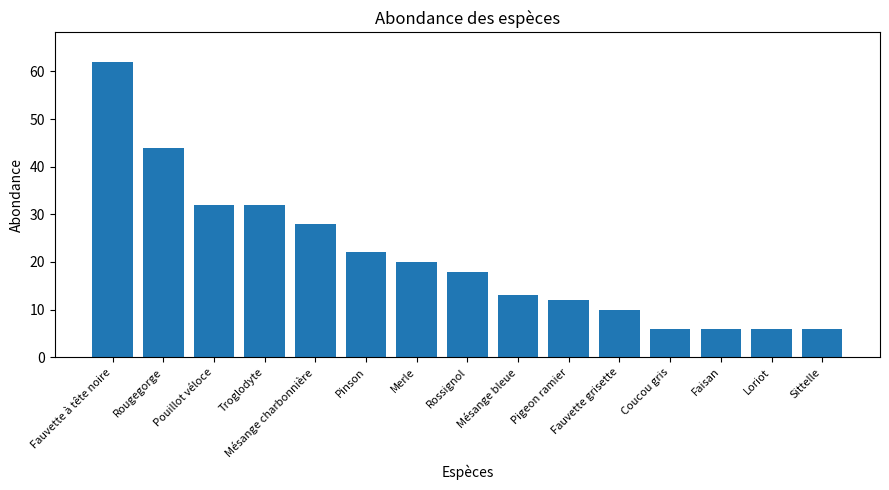

What is the difference between the maximum and minimum values?

56